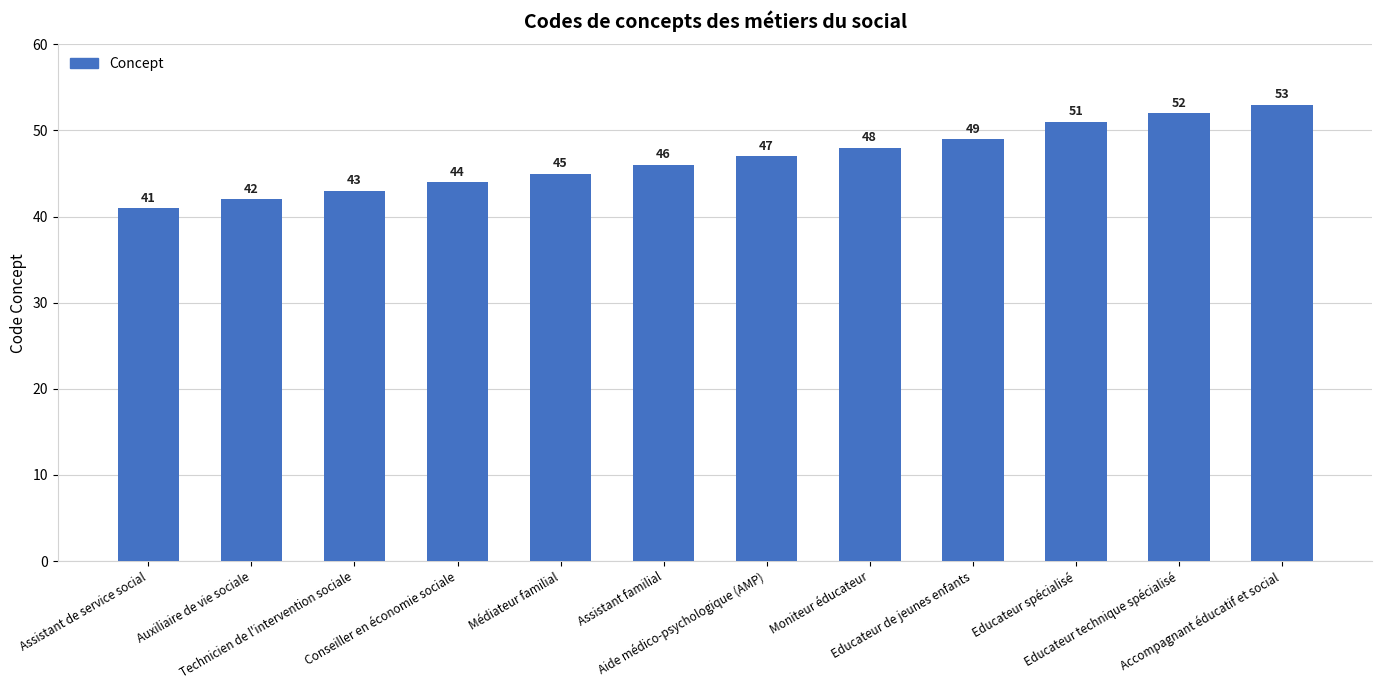

Between Educateur de jeunes enfants and Assistant familial, which is larger?

Educateur de jeunes enfants